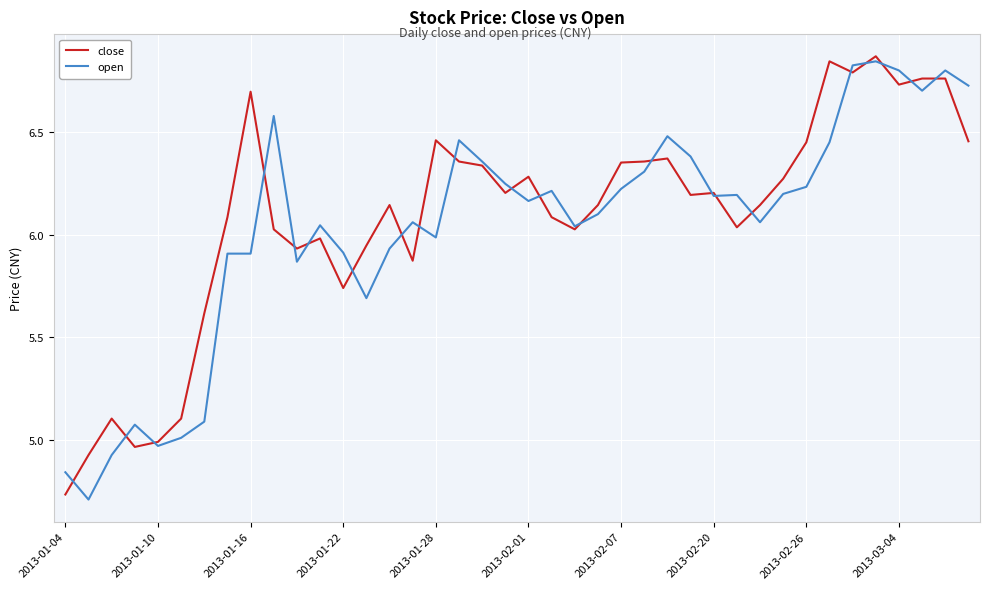

What is the greatest value displayed?

6.9